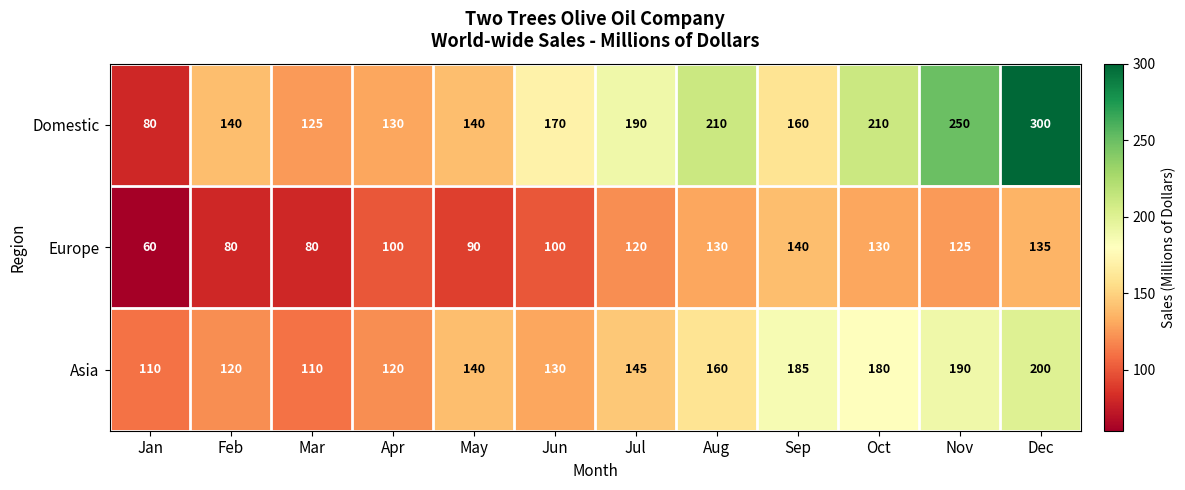

What is the sum of all Domestic values?

2105